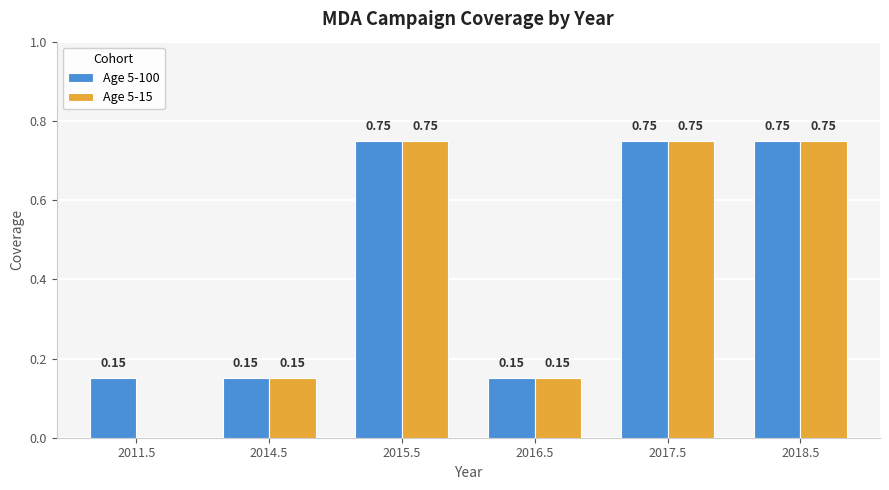

The Age 5-15 series shows 0.3 at 2015.5. True or false?

False